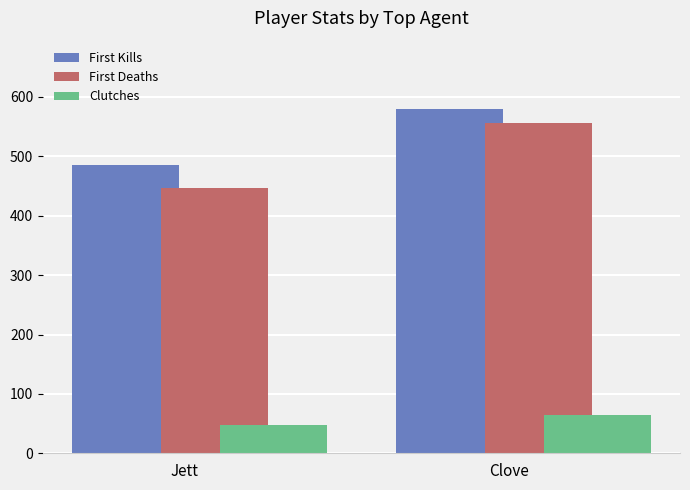

What is the smallest value displayed?

47